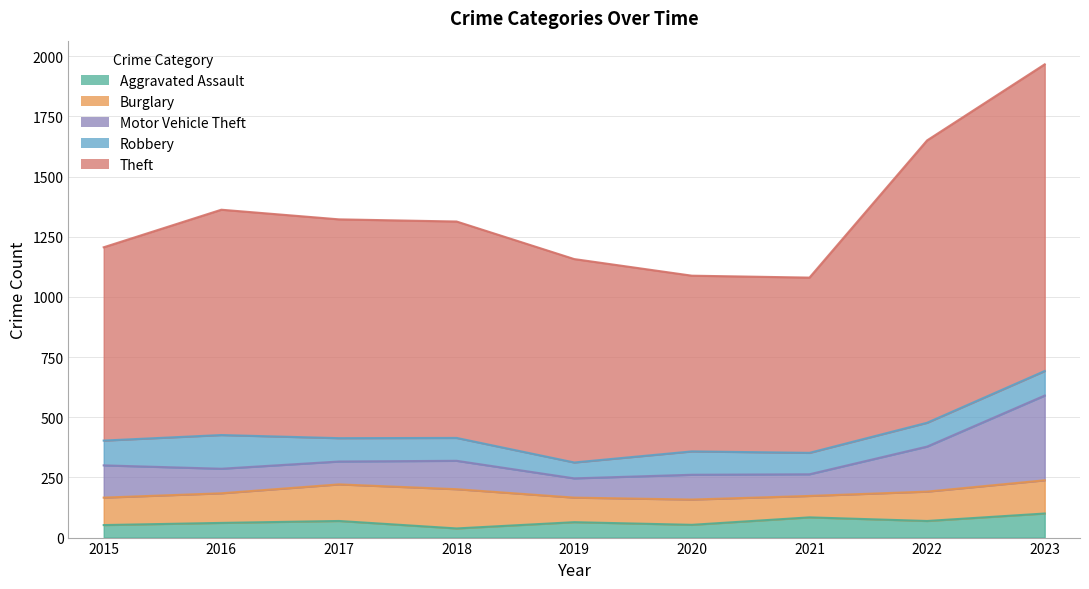

In Theft, how many points are higher than both neighbors (excluding endpoints)?

1